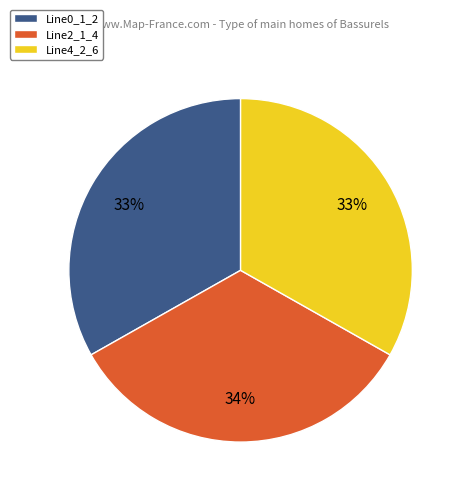

Is there any slice that represents more than half of the pie?

No